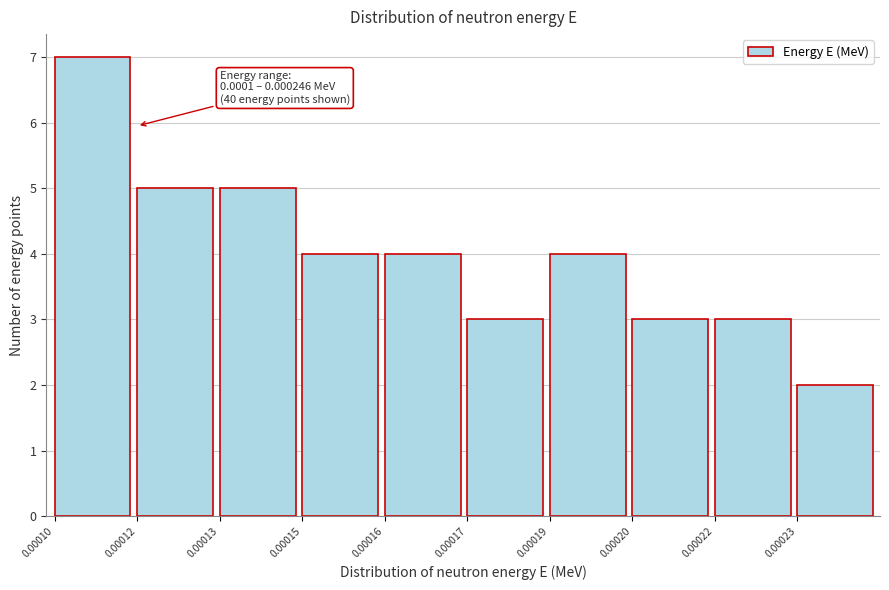

Reading left to right, transcribe all the data shown in this chart.

7	5	5	4	4	3	4	3	3	2